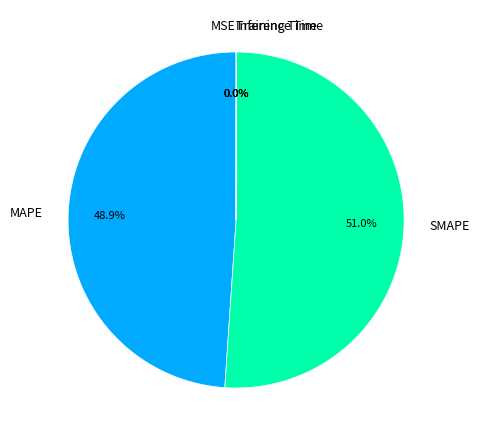

To the nearest percent, what is the difference between the largest and smallest slice percentages?

51%